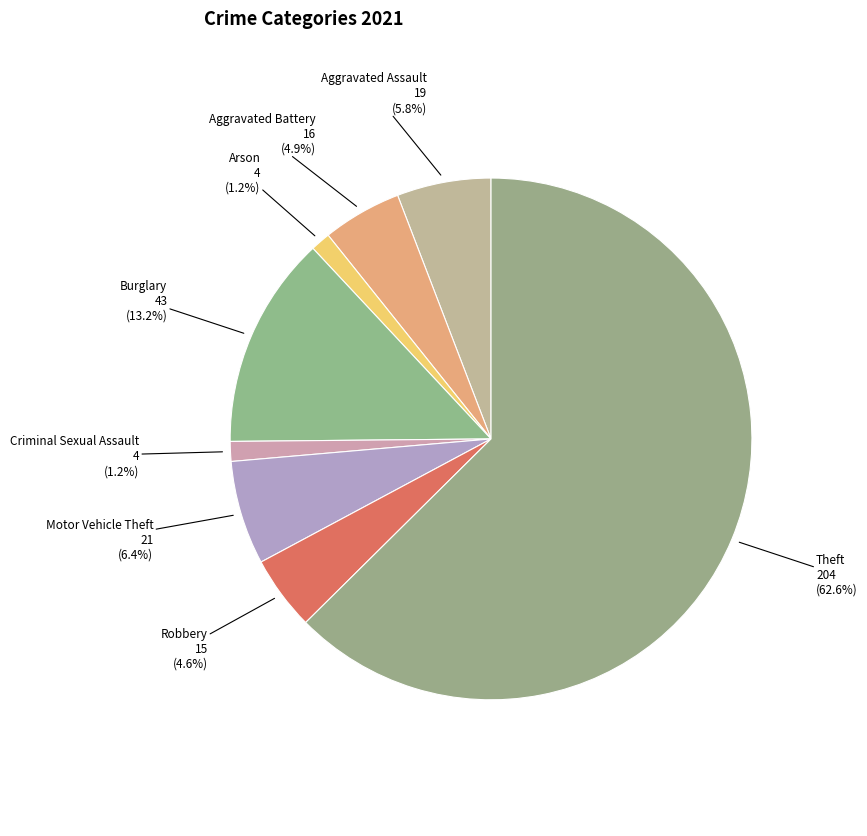

What is the largest slice in the pie chart?

Theft